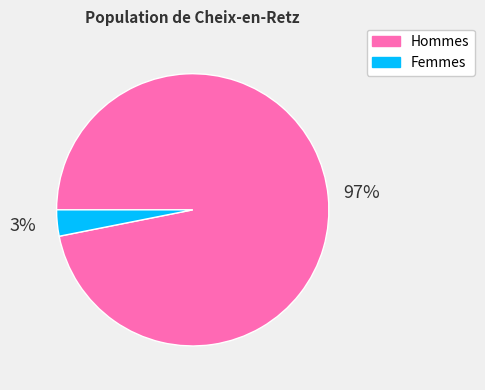

Between Femmes and Hommes, which is larger?

Hommes